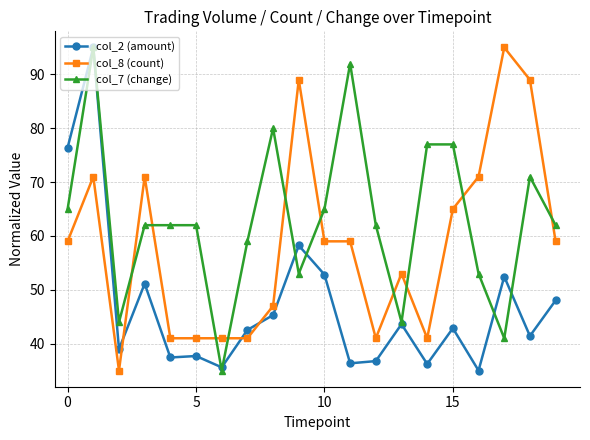

True or false: col_7 (change) and col_8 (count) intersect in this chart.

True